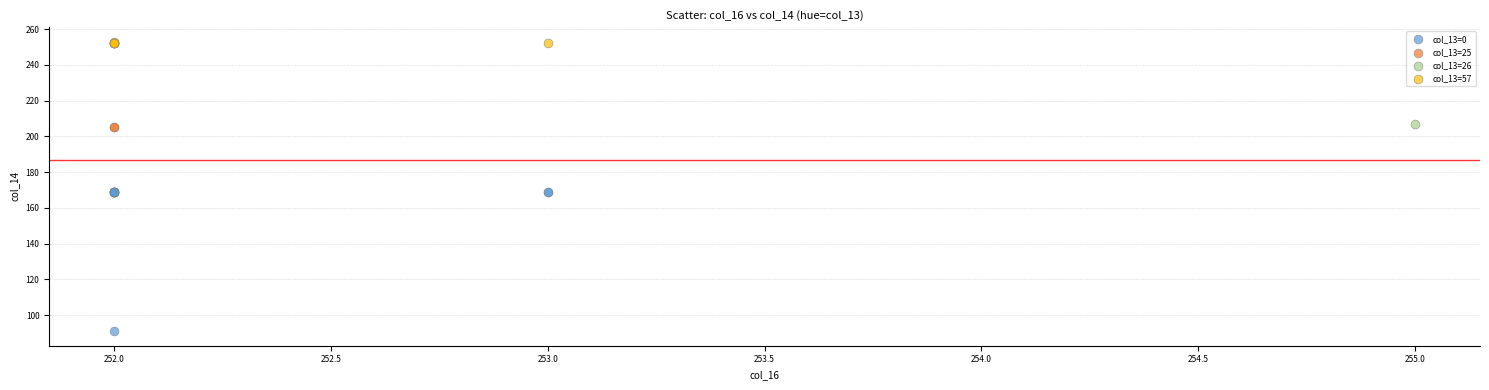

What are all the series names shown in the legend?

col_13=0, col_13=25, col_13=26, col_13=57